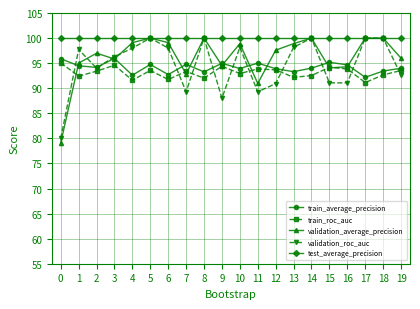

How many interior local valleys does the train_roc_auc series have?

7